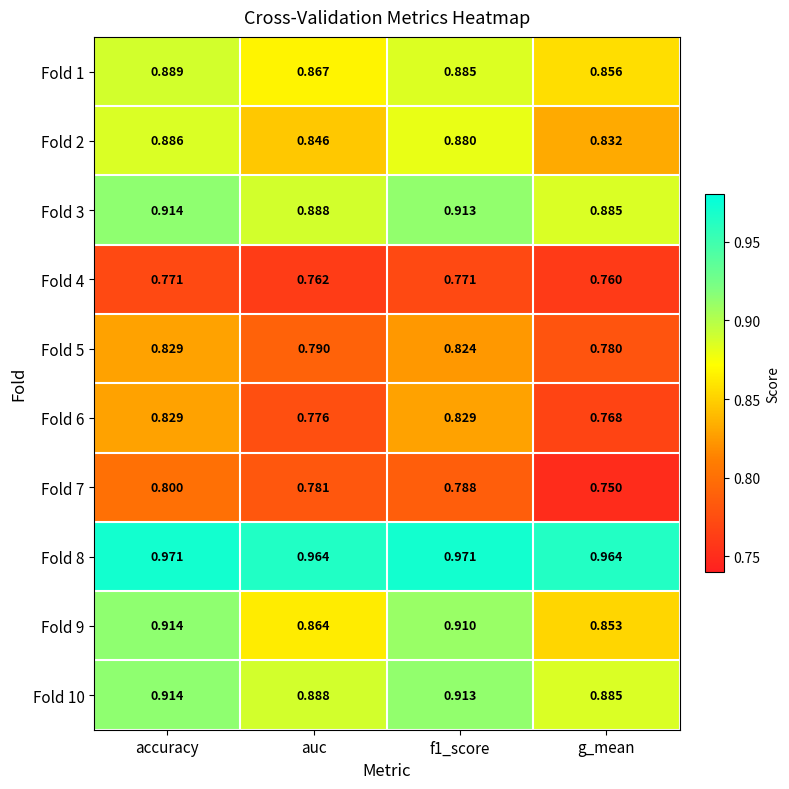

Between accuracy and f1_score, which series saw the biggest shift?

Fold 7